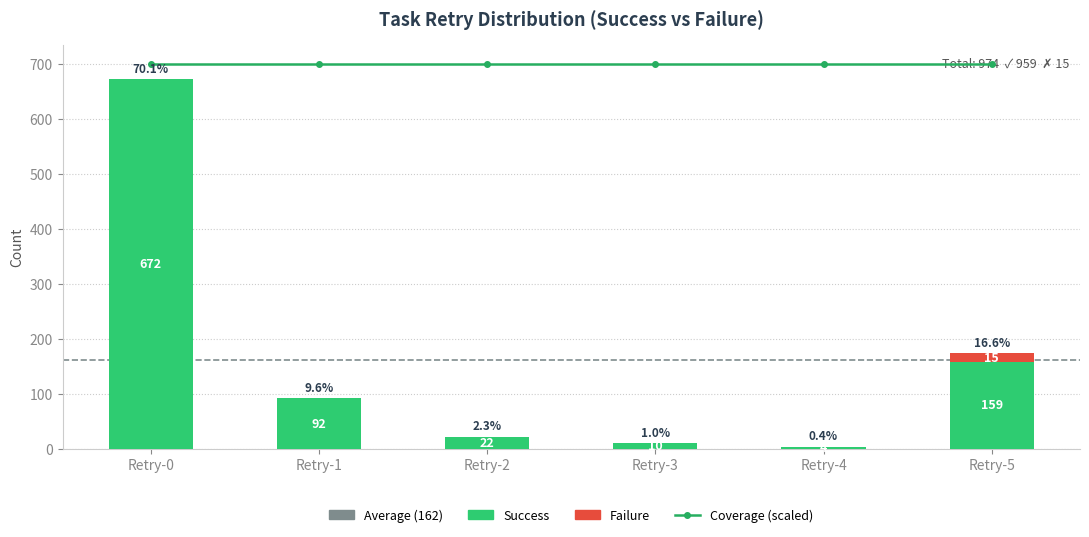

The value of Failure Count at Retry-4 is 0. True or false?

True